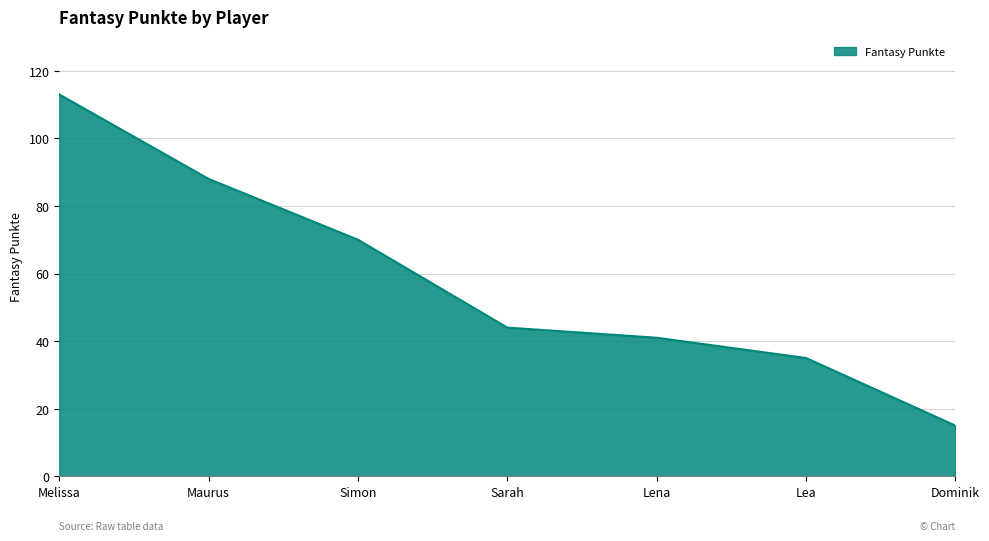

Reading right to left, extract all data points from this chart.

15	35	41	44	70	88	113